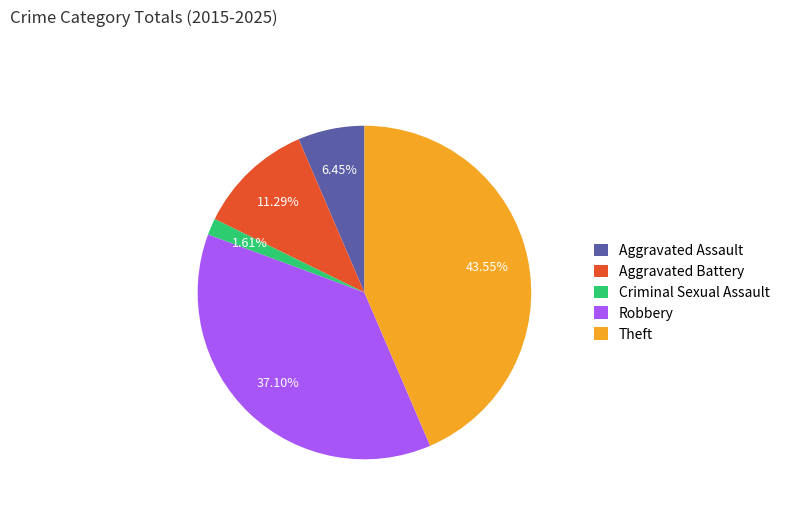

Rank the categories by value from highest to lowest.

Theft, Robbery, Aggravated Battery, Aggravated Assault, Criminal Sexual Assault